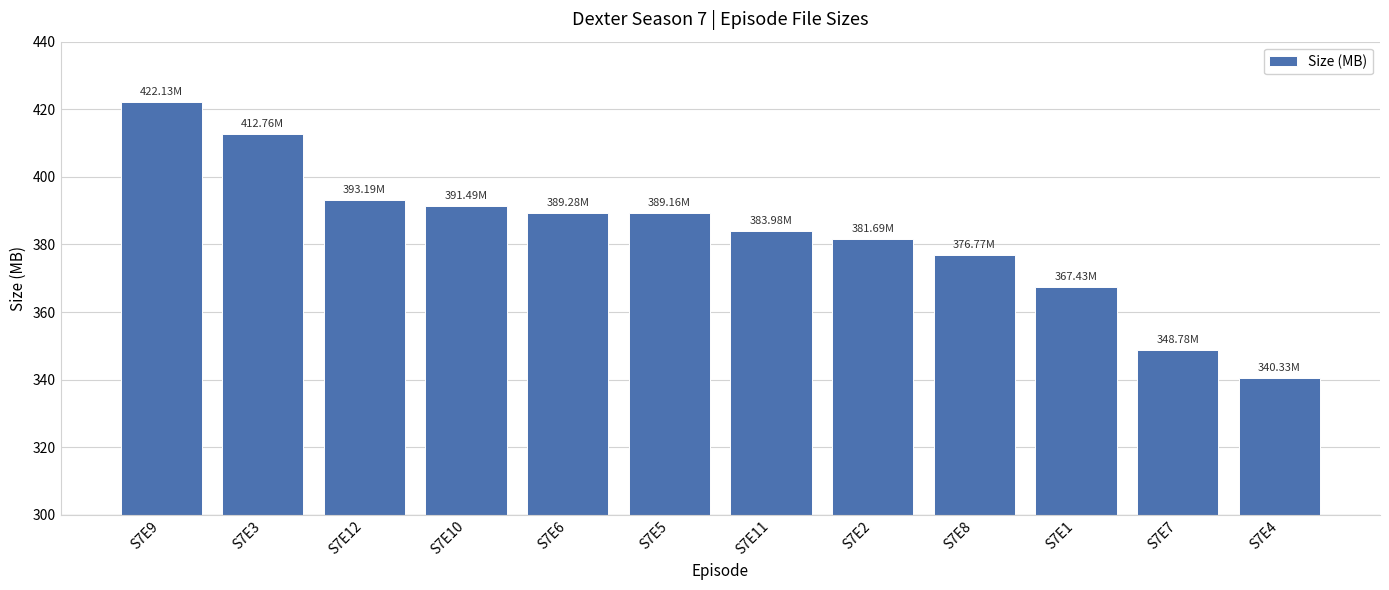

Where is the data nearest to the value 381?

S7E2